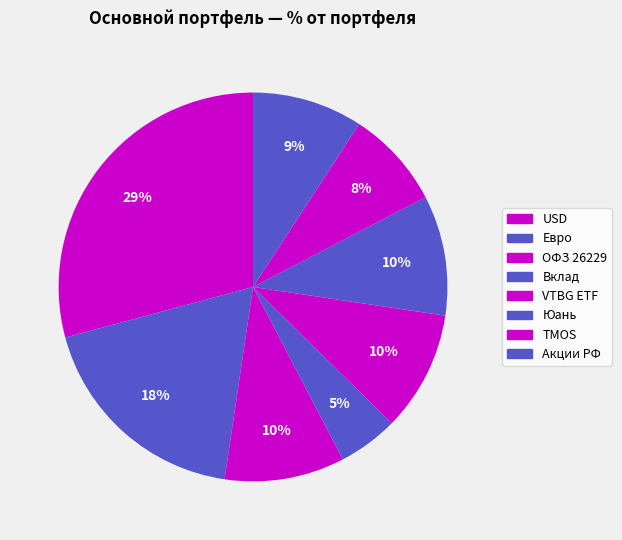

To the nearest percent, what is the difference between the largest and smallest slice percentages?

24%